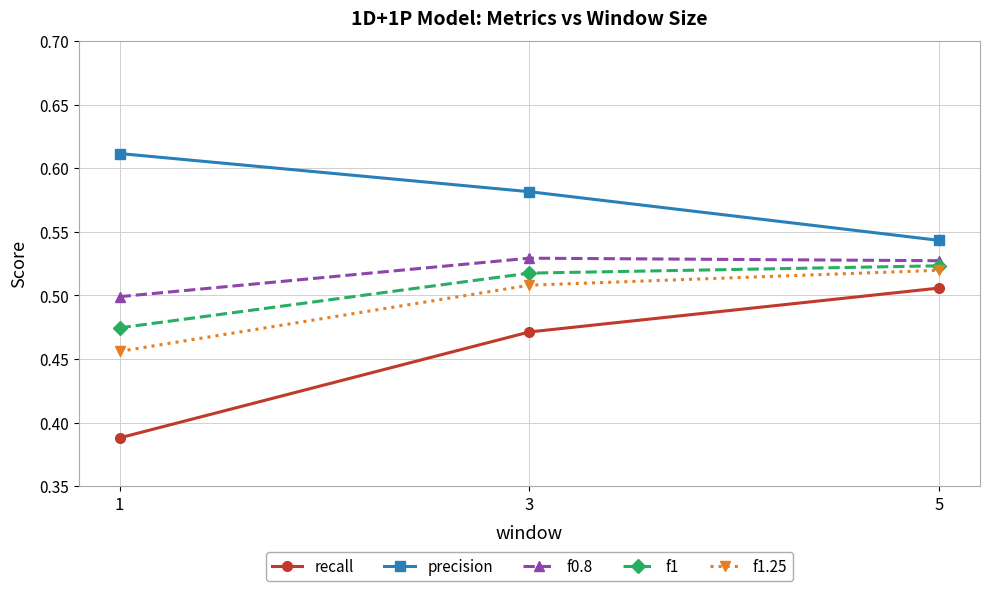

True or false: recall has a value of 0.5 at 5.

True